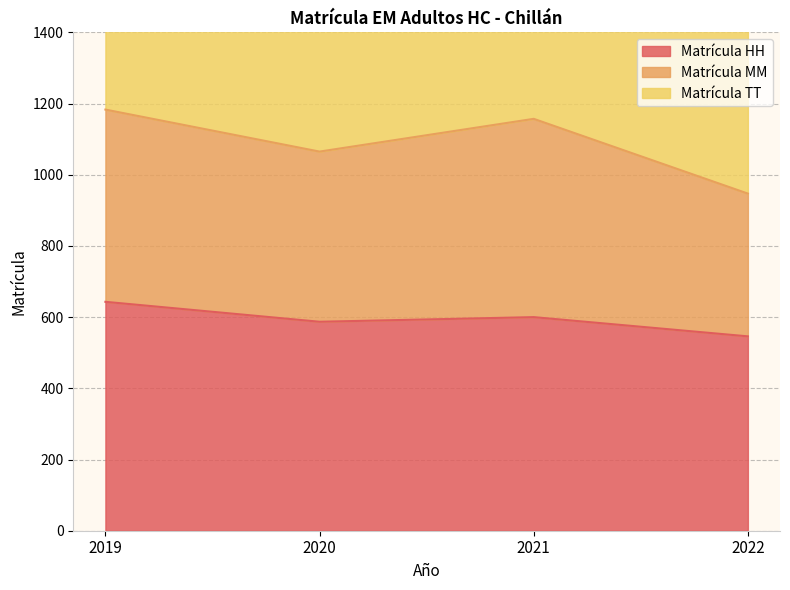

The value of Matrícula MM at 2022 is 1488. True or false?

False